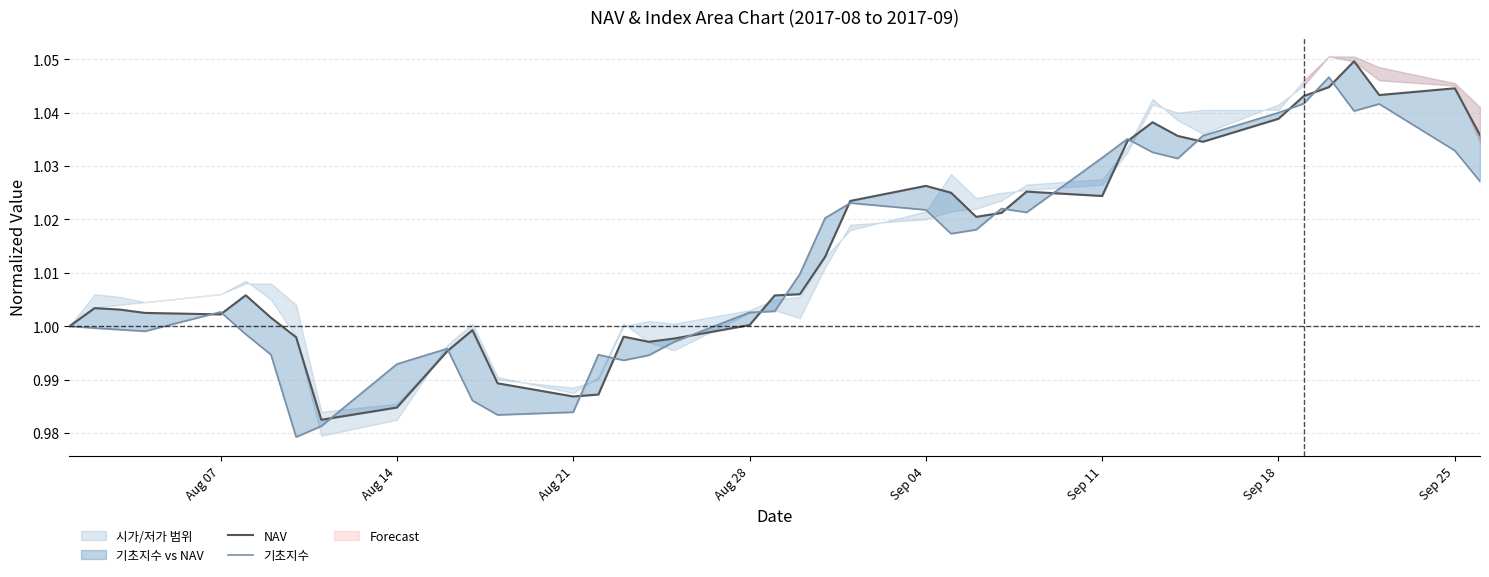

What is the label of the 5th point from the left?

Aug 07